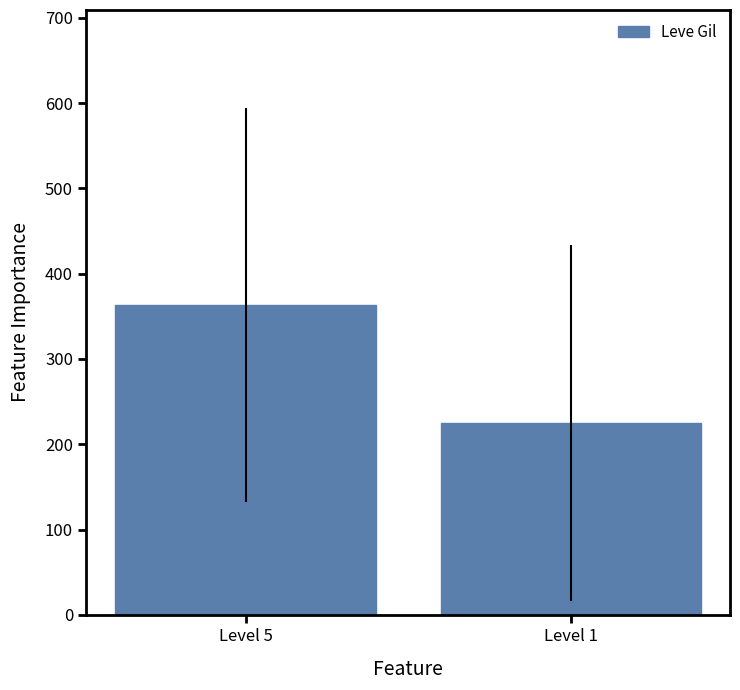

Does the chart contain stacked bars?

No